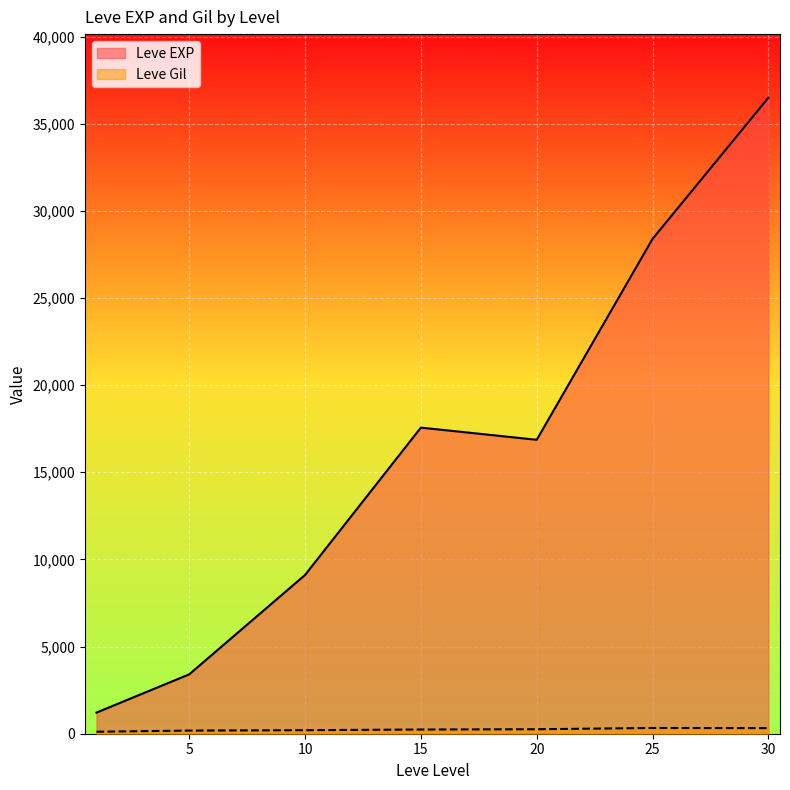

Which series has the widest spread of values?

Leve EXP